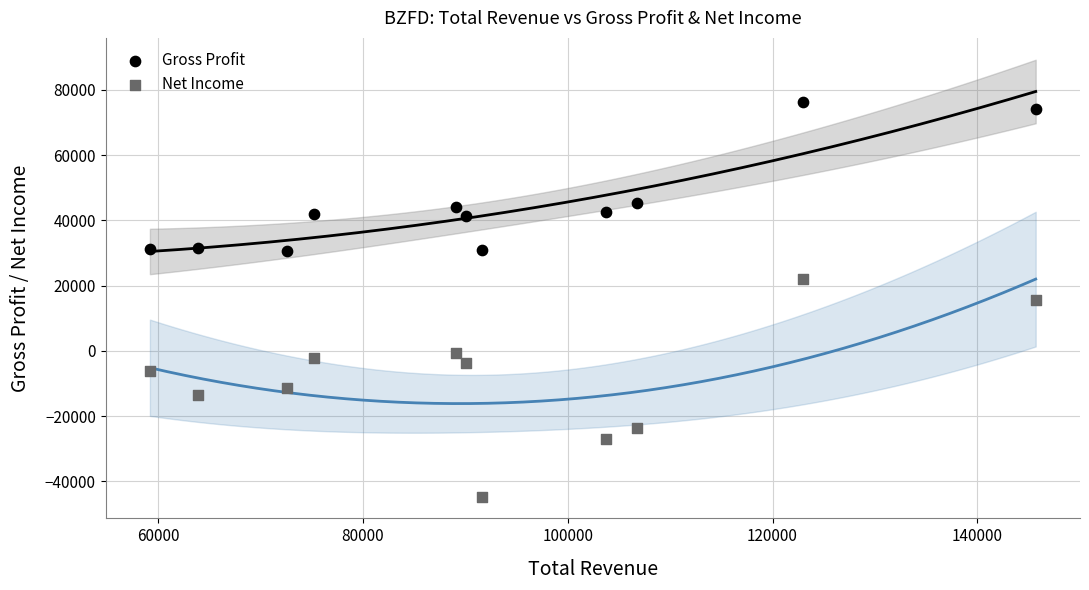

Across all data points, what is the range of X values (max minus min)?

86500